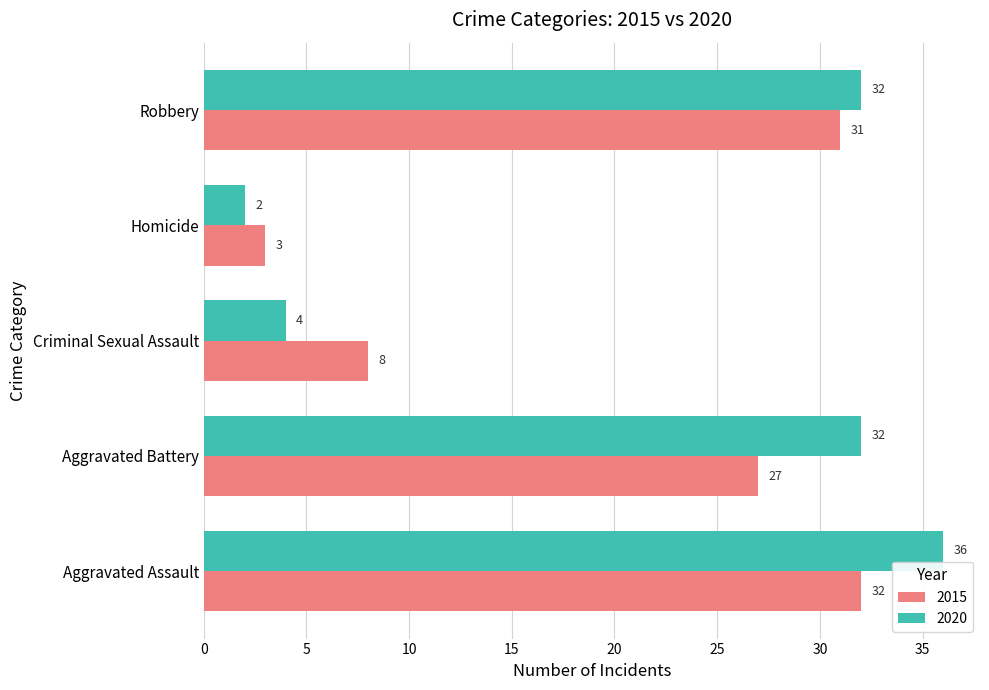

What is the difference between the highest and lowest values at Criminal Sexual Assault?

4